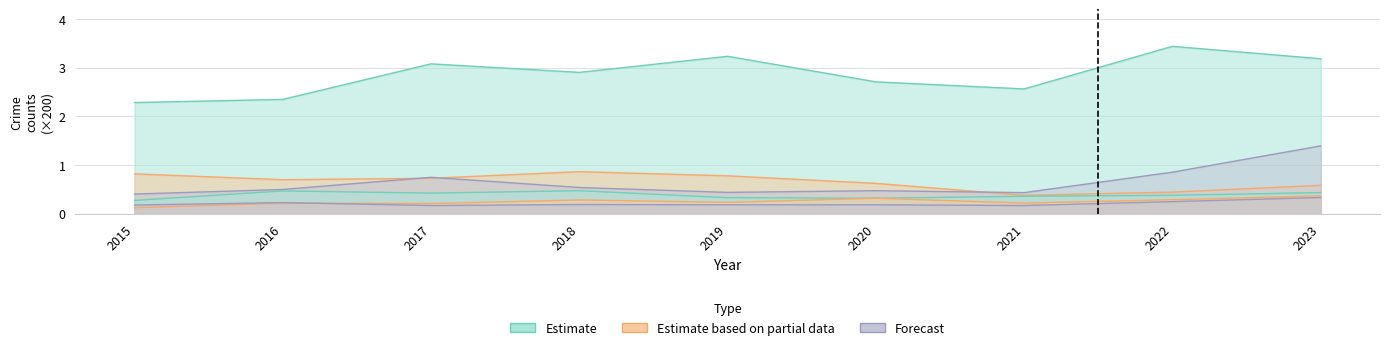

What is the smallest value displayed?

0.1